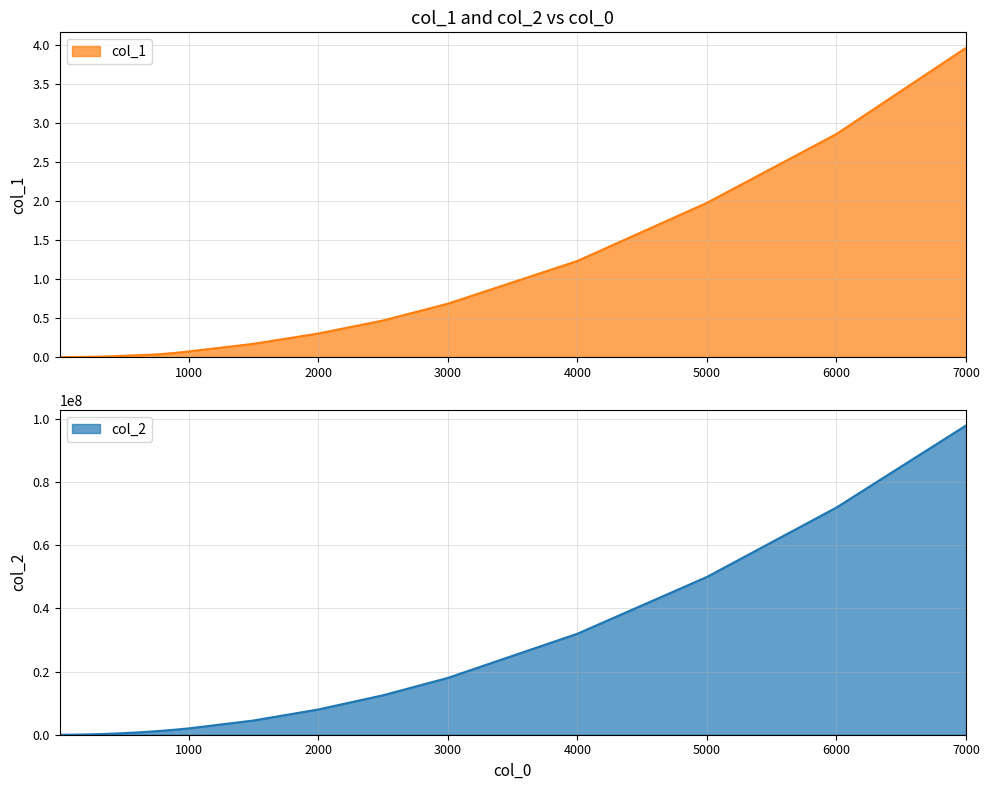

What is the difference between the second highest and second lowest values in the col_2 series?

71977150